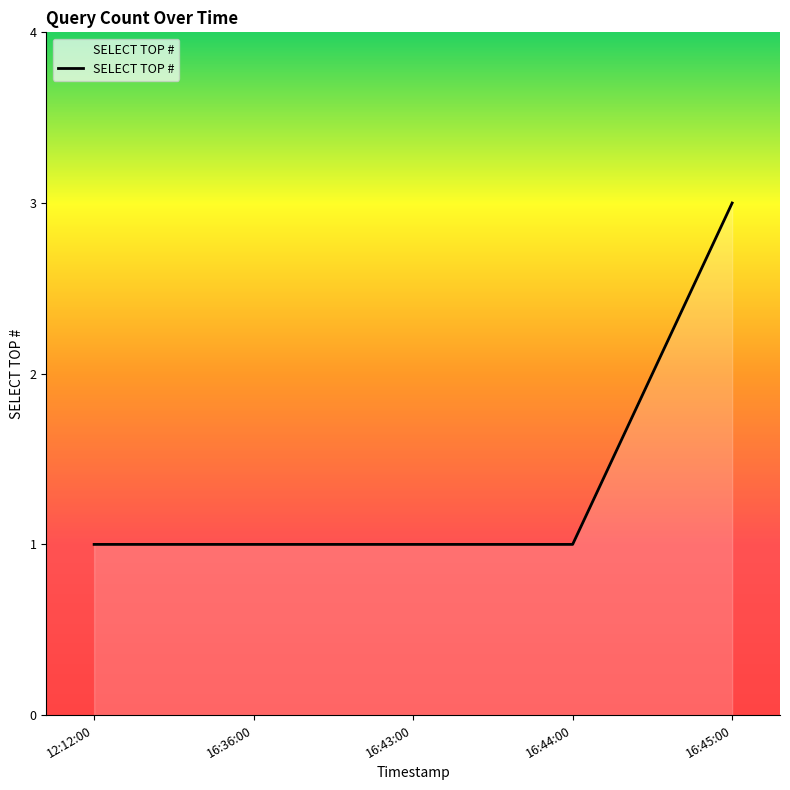

Which has a higher value, 16:45:00 or 16:44:00?

16:45:00